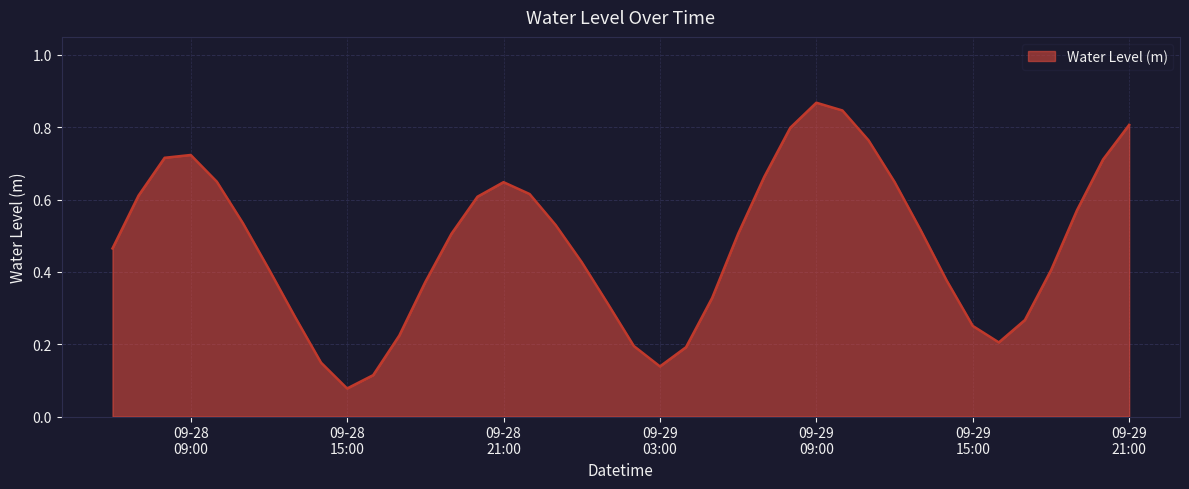

How many lines are shown in the chart?

1